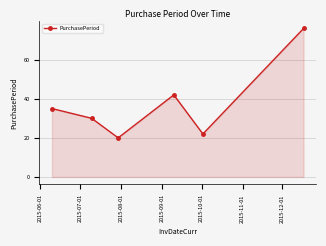

What is the smallest value displayed?

20